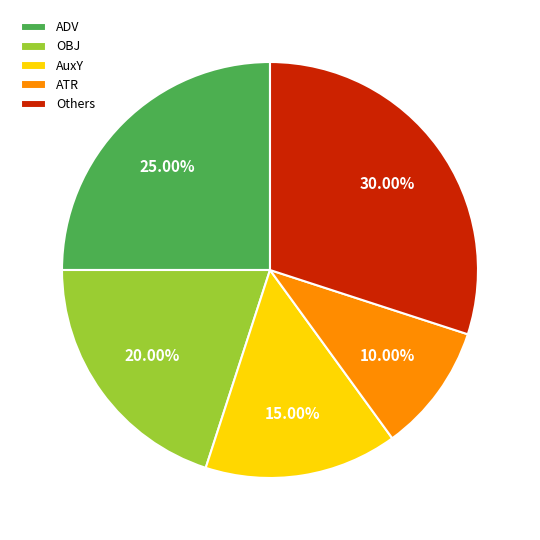

Do ADV and AuxY together represent more than half of the pie?

No